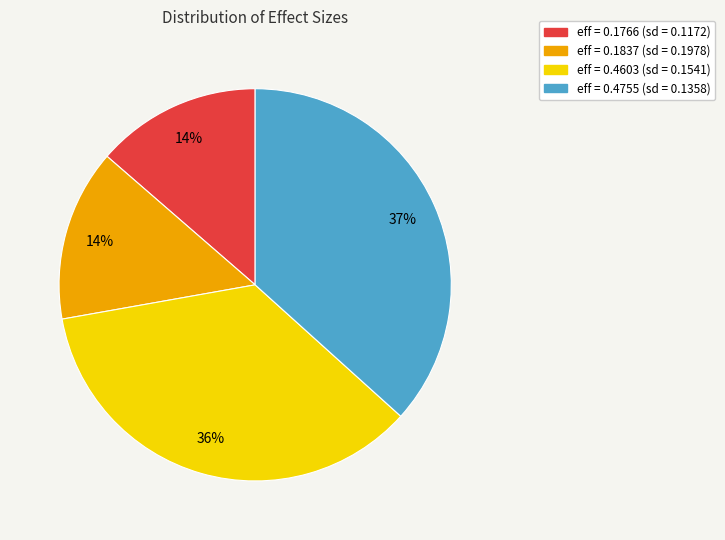

Combined, do eff = 0.4755 (sd = 0.1358) and eff = 0.1837 (sd = 0.1978) account for over 50%?

Yes